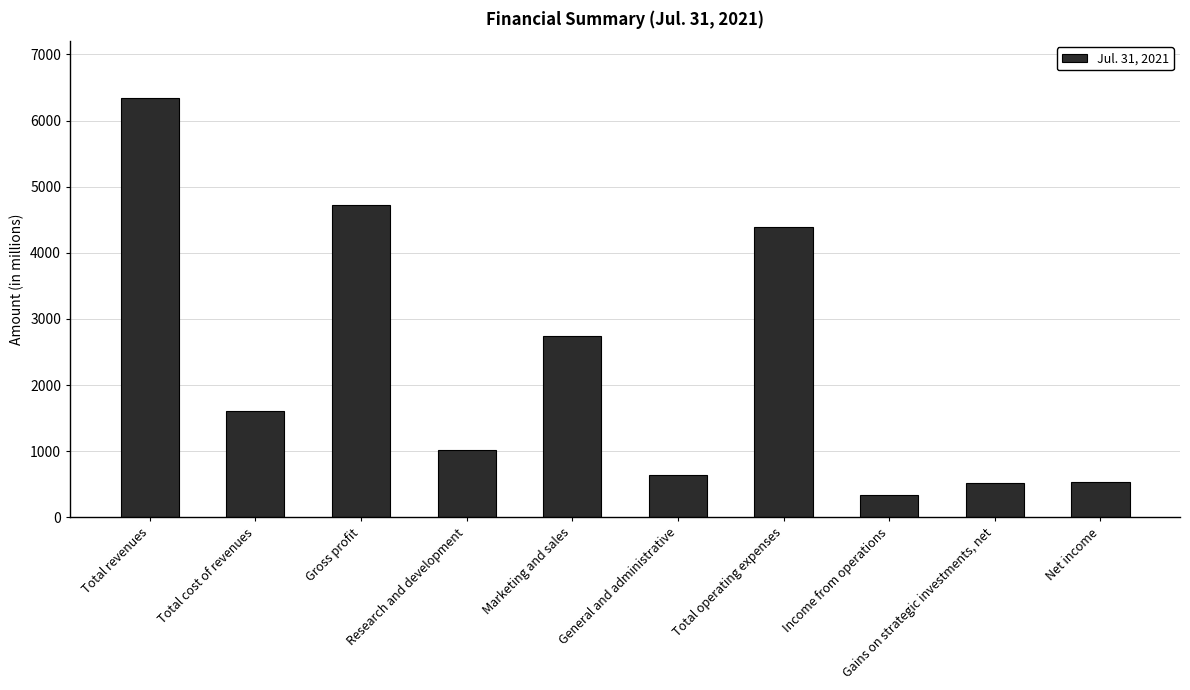

The chart shows a value of 2563 at Total cost of revenues. True or false?

False